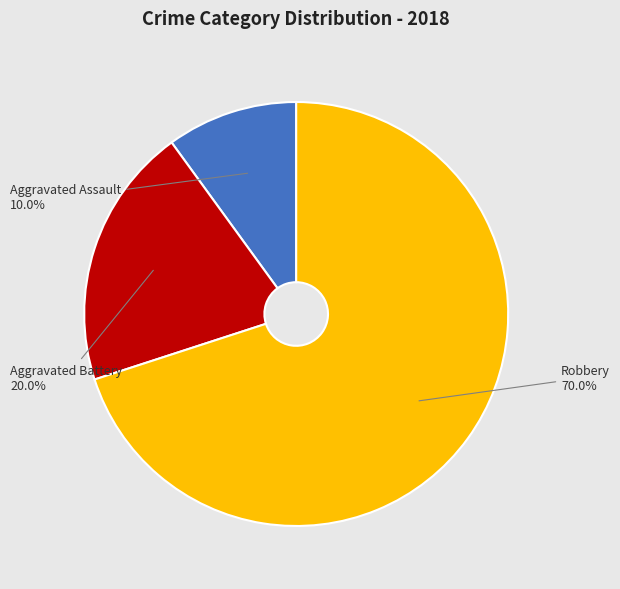

Is it true that Robbery is 61% of the pie?

False